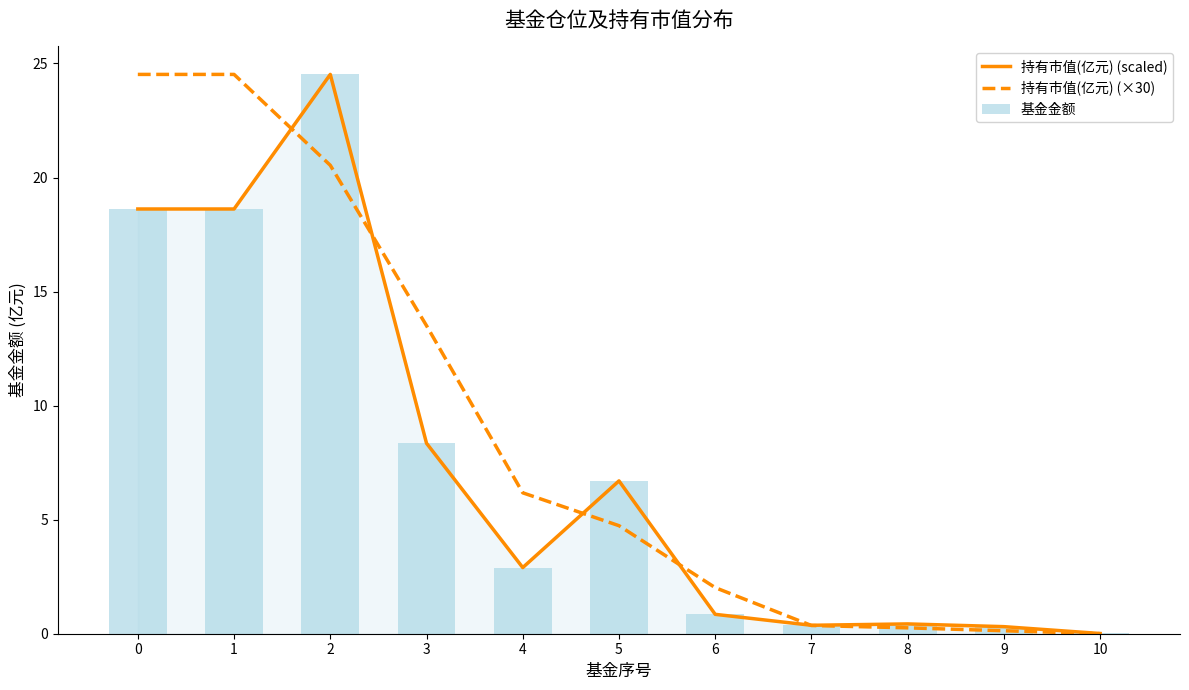

At how many categories does at least one series exceed 0?

11